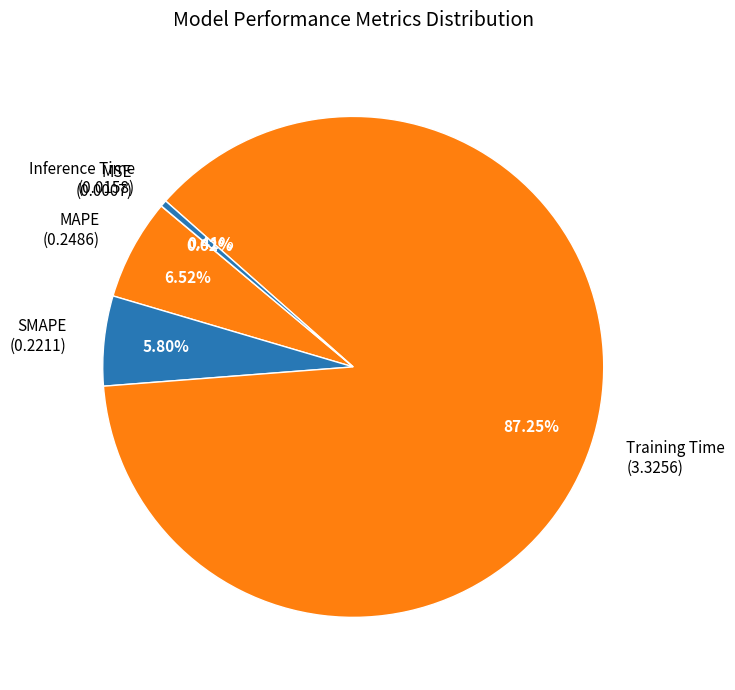

What percentage do Training Time and MAPE together represent?

93.8%